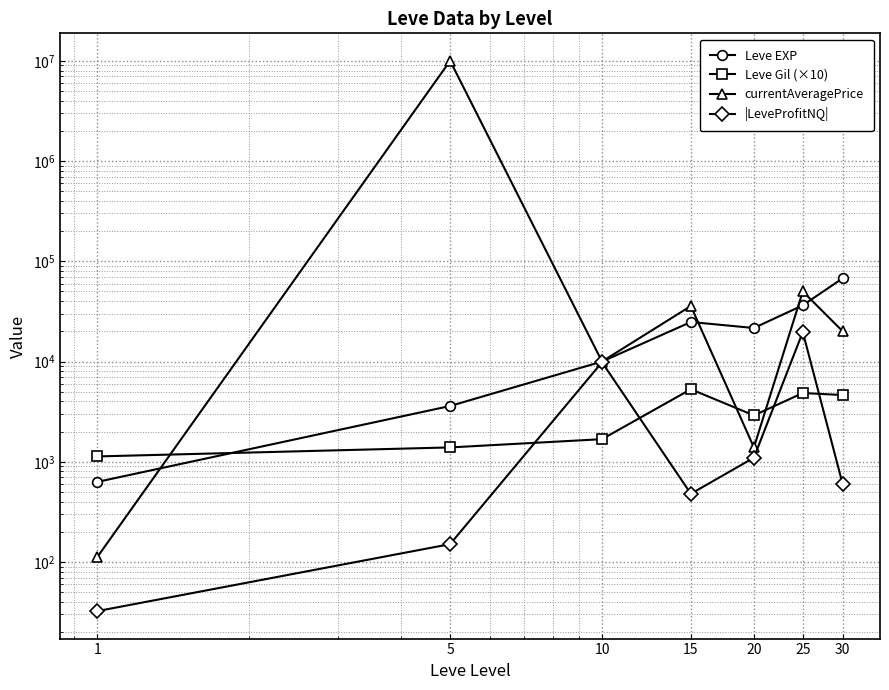

What is the maximum value for Leve Gil (×10)?

5290.0